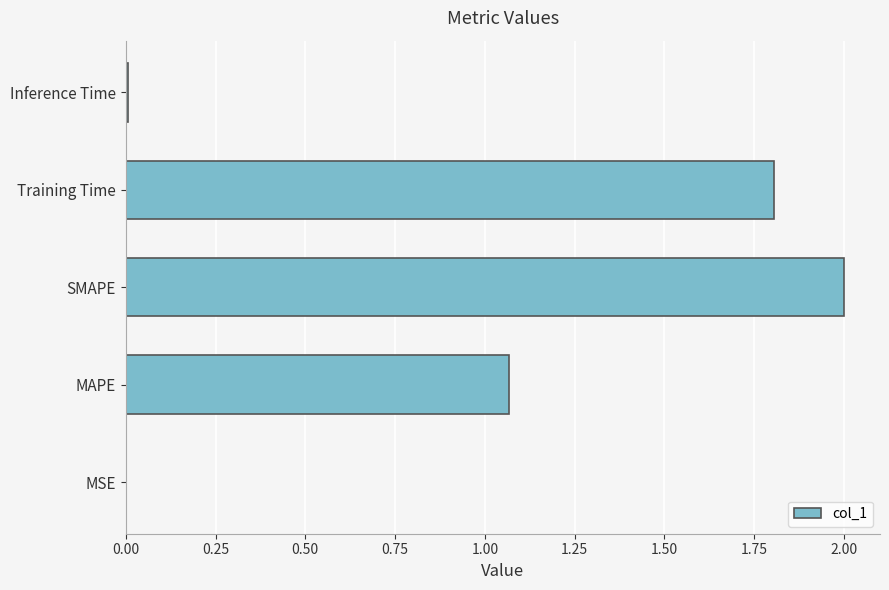

At which category does the chart reach its peak across all series?

SMAPE